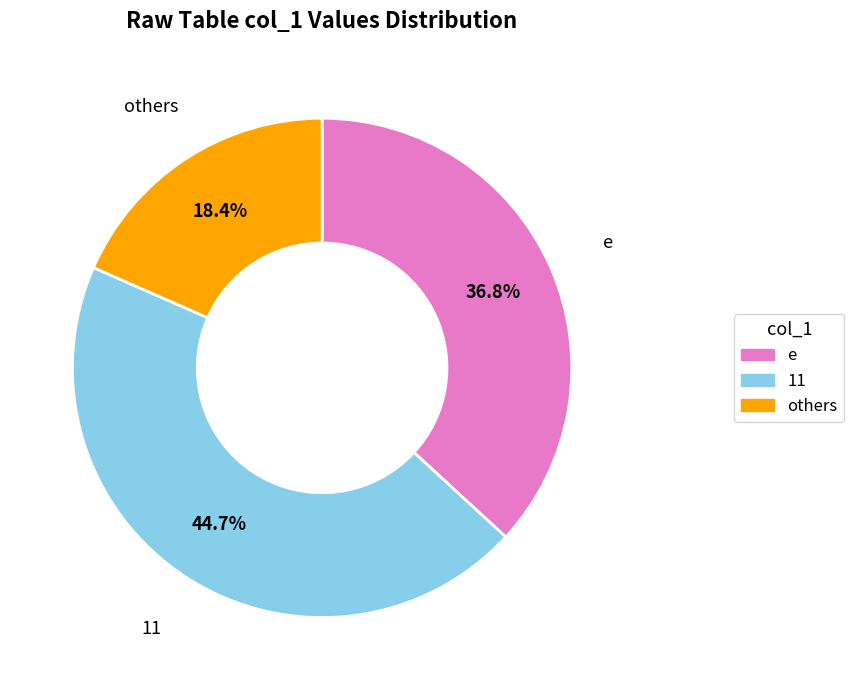

Does any single category account for the majority?

No